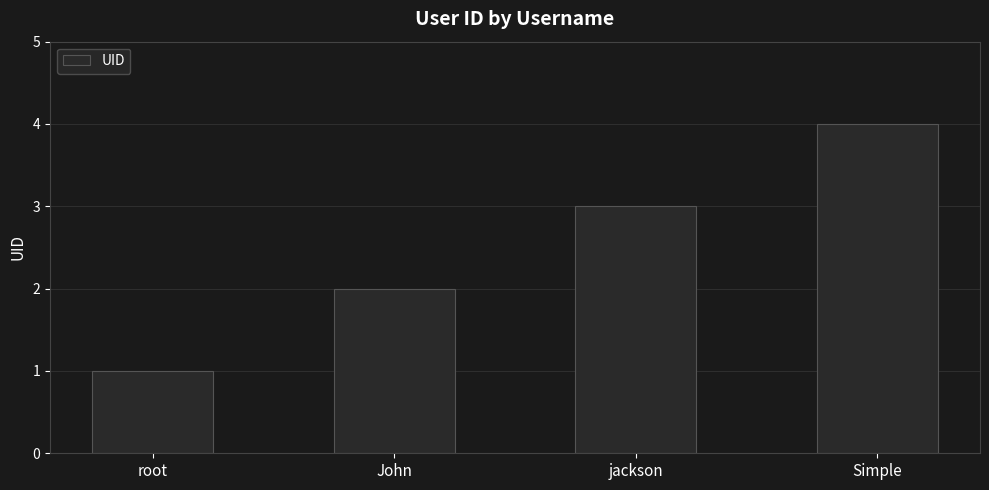

What is the change in value from John to jackson?

+1